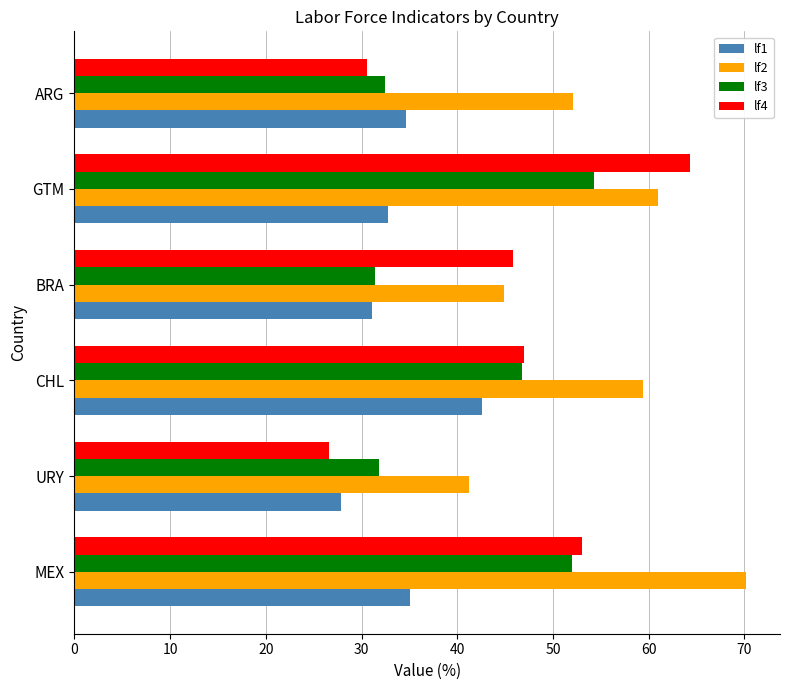

List the labels in order of lf4 value, smallest first.

URY, ARG, BRA, CHL, MEX, GTM